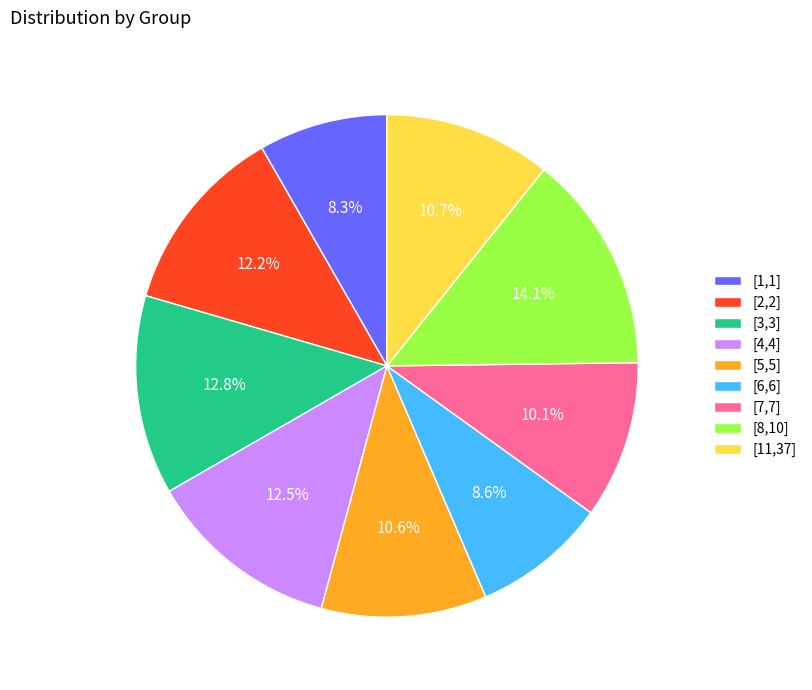

How many segments does this pie chart have?

9